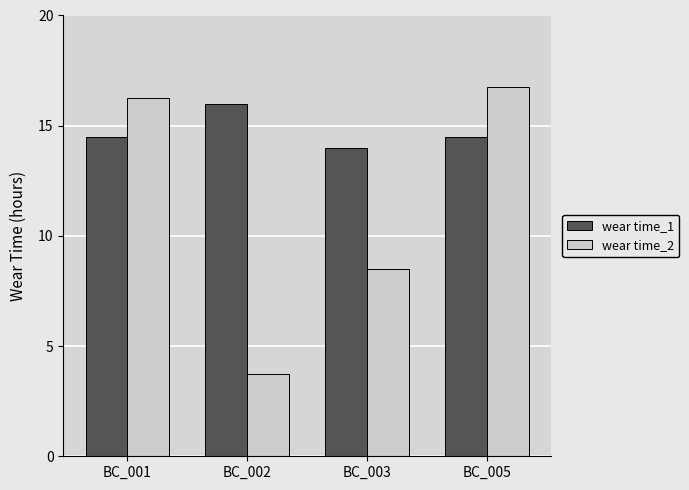

What are all the series names shown in the legend?

wear time_1, wear time_2